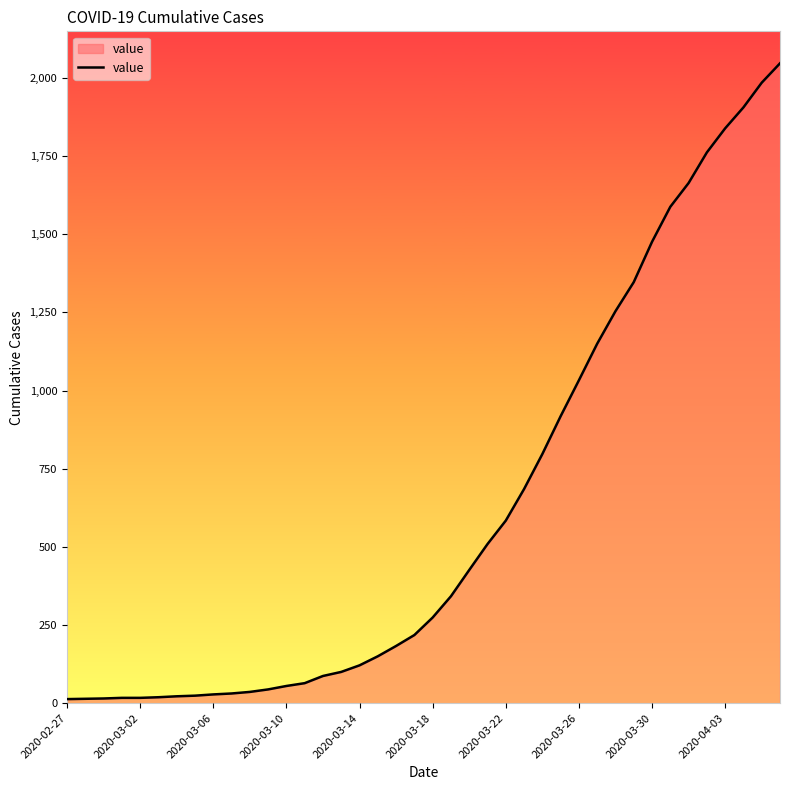

What is the difference between the maximum and minimum values?

2034